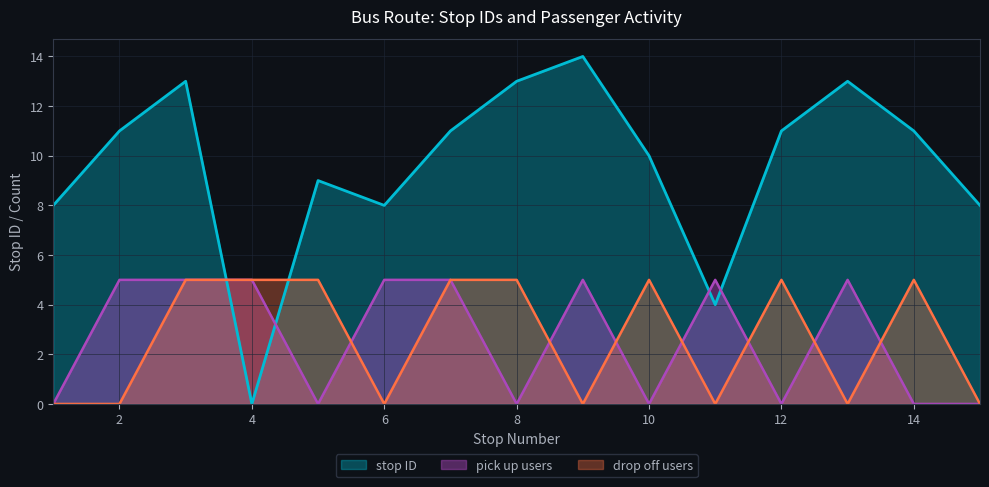

How many lines are shown in the chart?

3